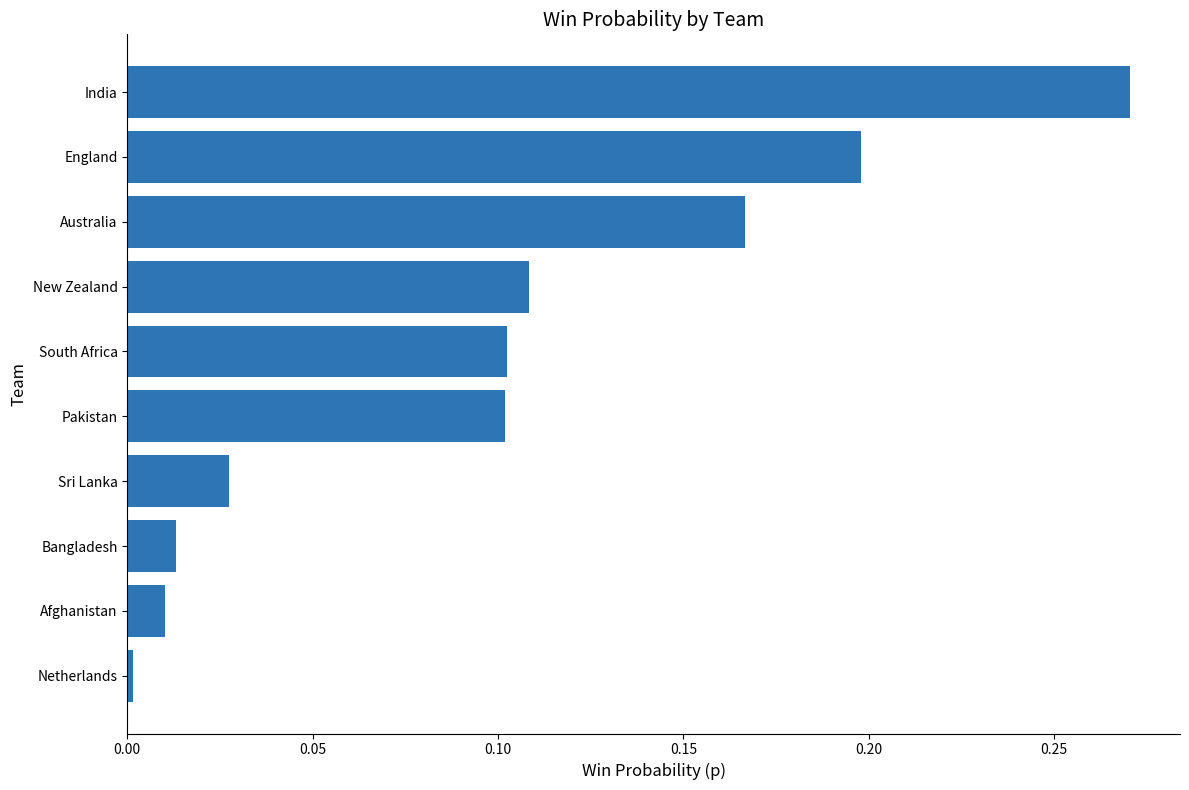

What is the sum of all values?

1.0